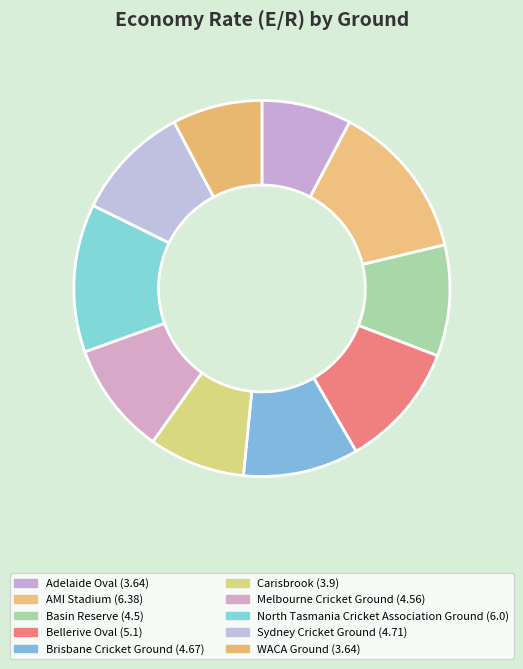

Is it true that Adelaide Oval is 1% of the pie?

False